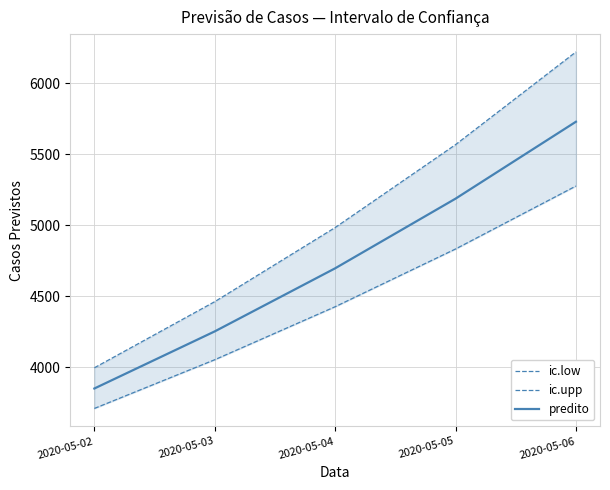

At which label is ic.upp closest to 5108?

2020-05-04